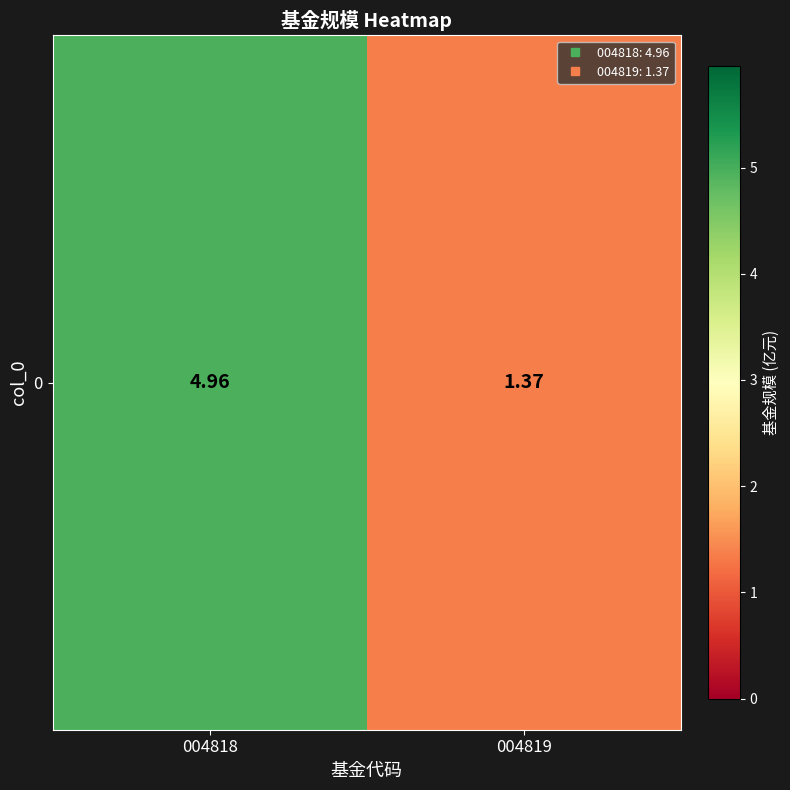

Reading right to left, what are all the values shown in this chart?

004819=1.4	004818=5.0